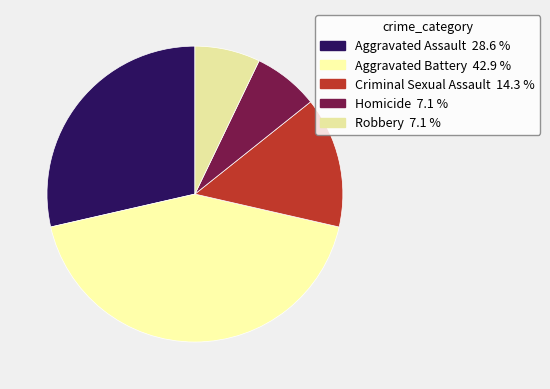

Does Aggravated Battery represent more than half of the total?

No